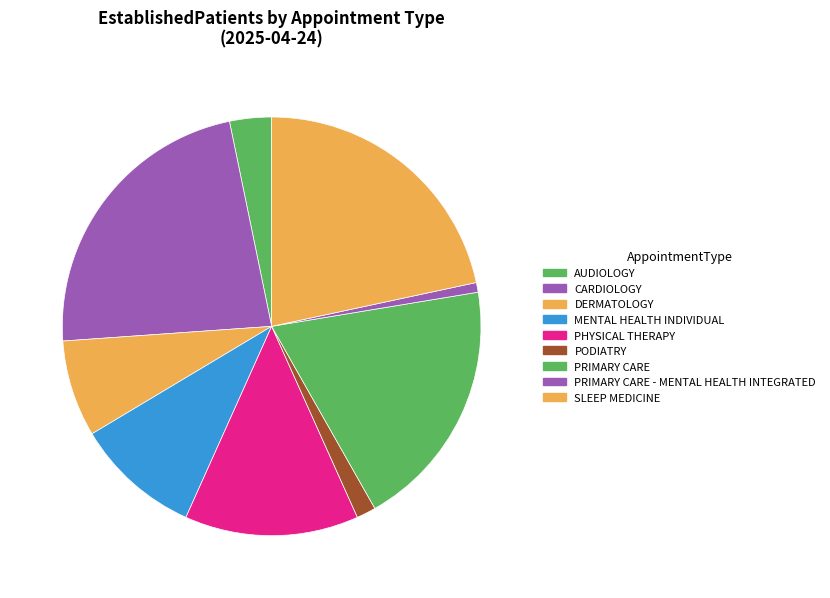

To the nearest percent, what portion does SLEEP MEDICINE represent?

22%